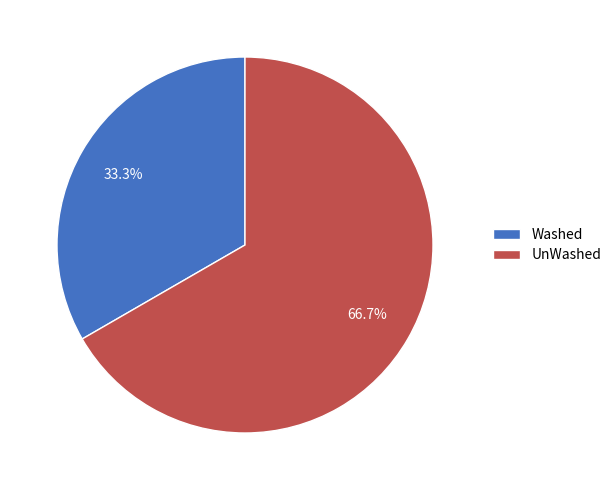

Which slice is the largest?

UnWashed